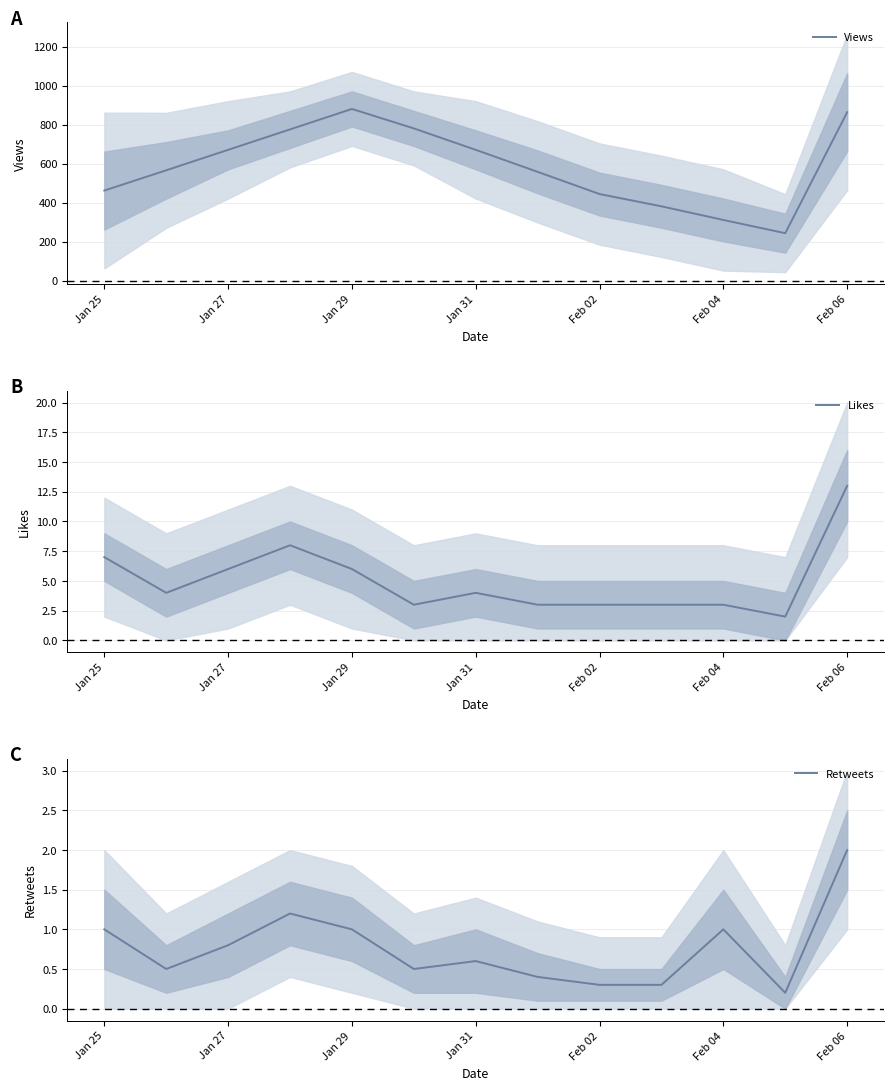

The value of Views at Jan 31 is 910. True or false?

False